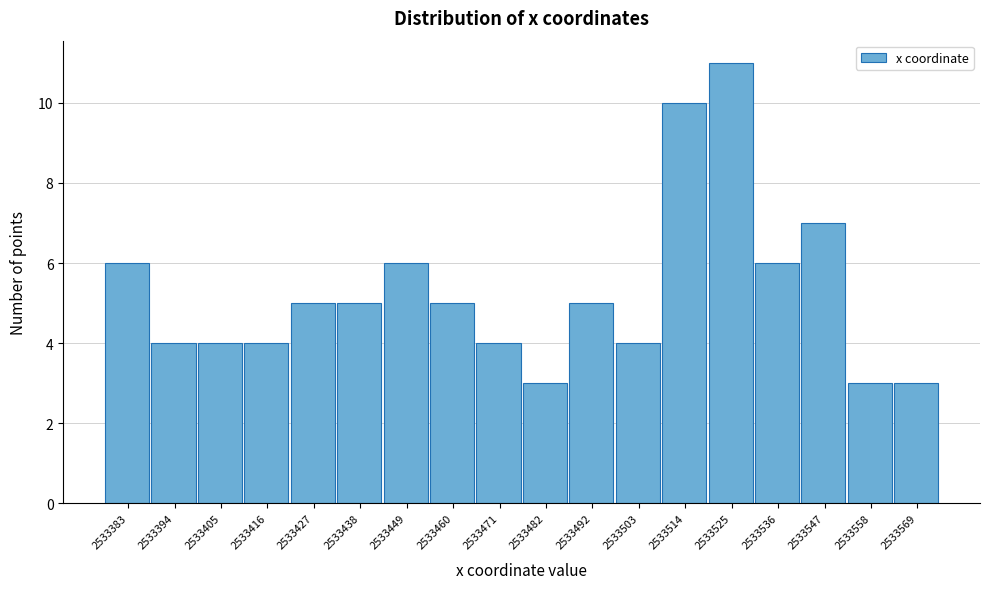

Reading right to left, list all the values displayed in this chart.

2533569=3	2533558=3	2533547=7	2533536=6	2533525=11	2533514=10	2533503=4	2533492=5	2533482=3	2533471=4	2533460=5	2533449=6	2533438=5	2533427=5	2533416=4	2533405=4	2533394=4	2533383=6